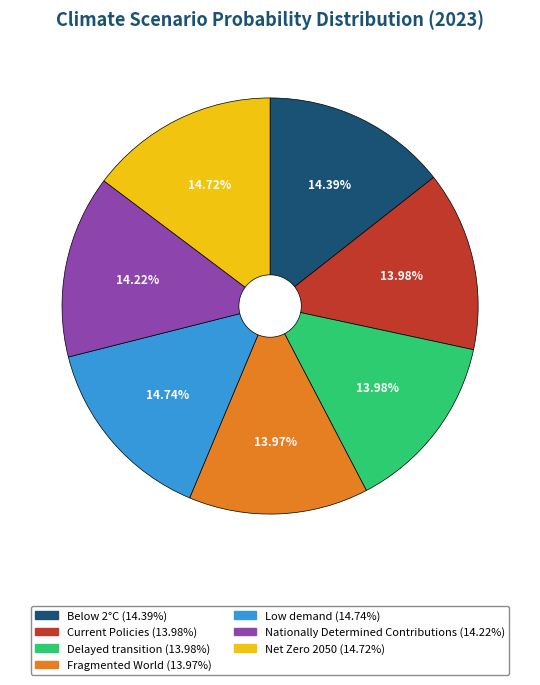

Combined, do Current Policies and Below 2°C account for over 50%?

No